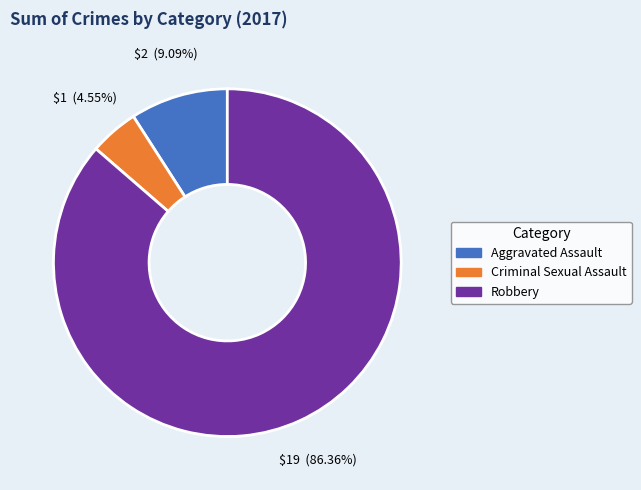

What is the ratio of the value at Criminal Sexual Assault to the value at Robbery?

0.1